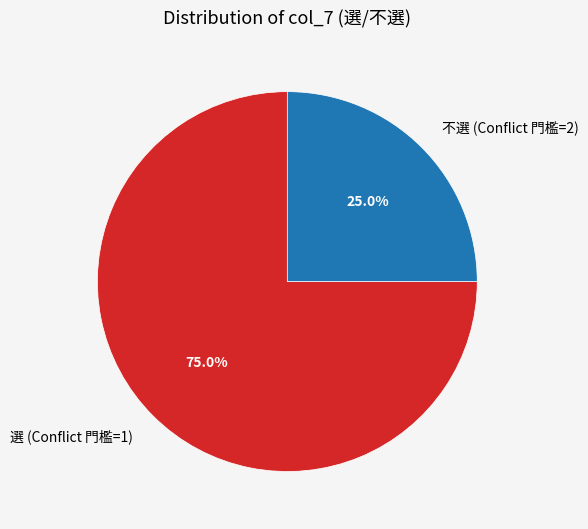

Combined, what portion of the pie is 選 (Conflict 門檻=1) and 不選 (Conflict 門檻=2)?

100.0%